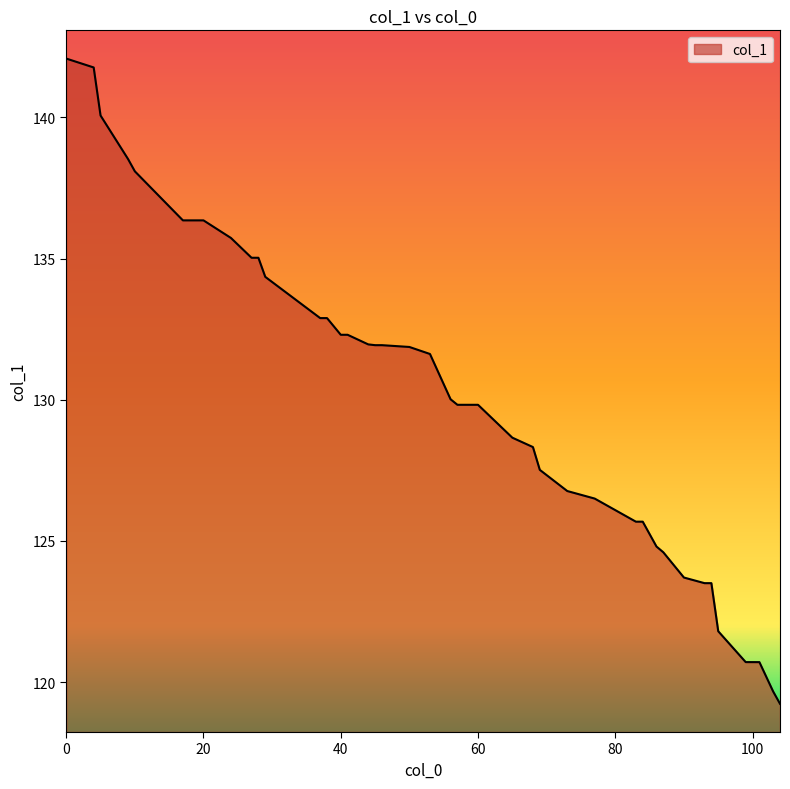

How many lines are shown in the chart?

1